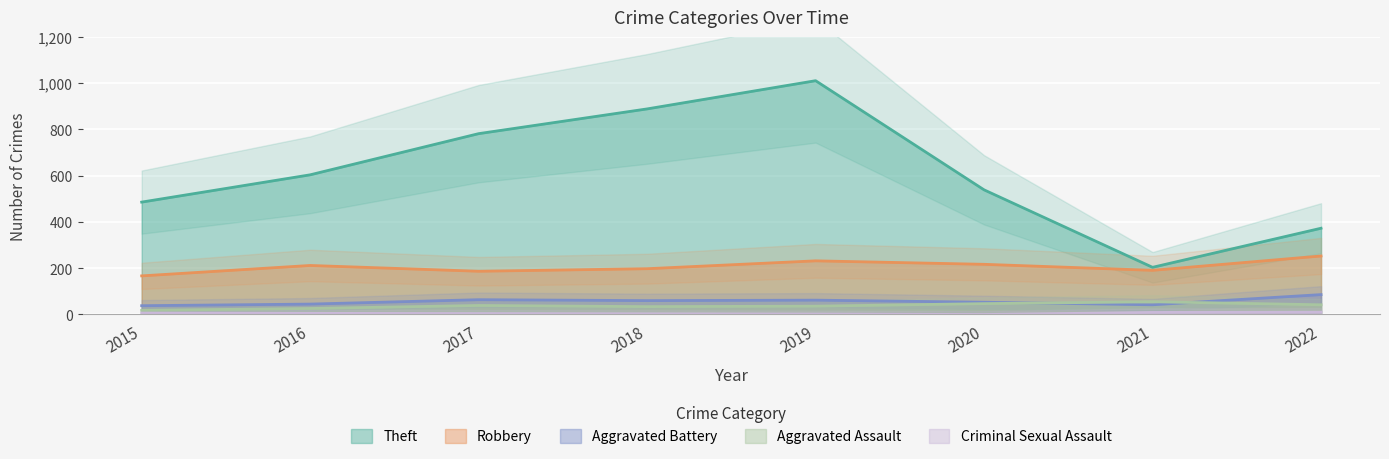

What is the value of the Theft point at the 8th from the left?

373